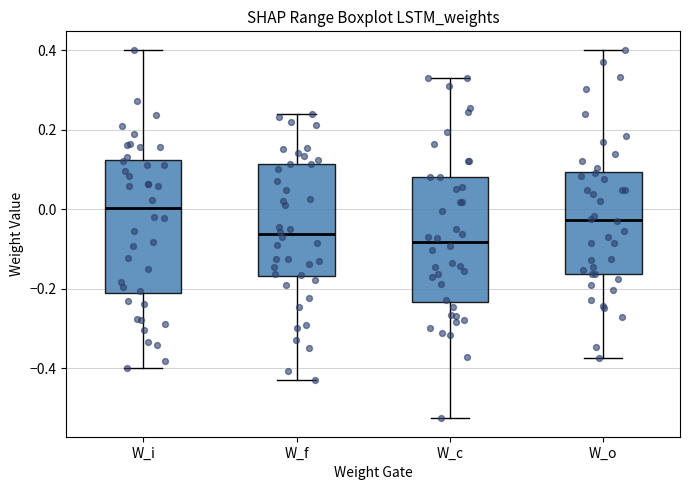

Where is the lower edge of the box for W_f on the y-axis? The values are not printed on the chart, so give them approximately, as read against the axis.

-0.16